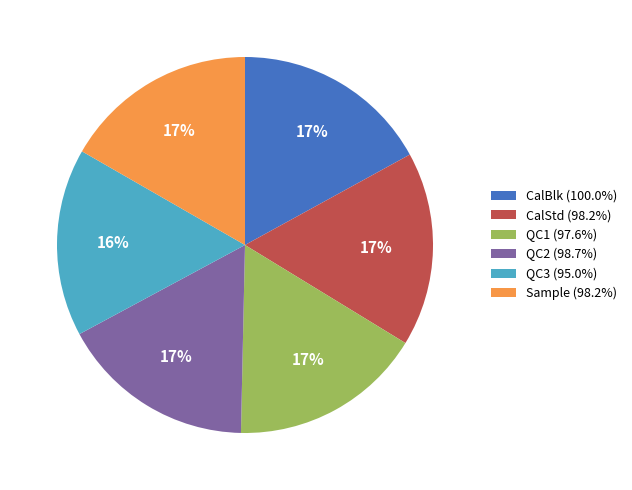

To the nearest percent, what is the combined percentage of QC2 (98.7%) and QC3 (95.0%)?

33%